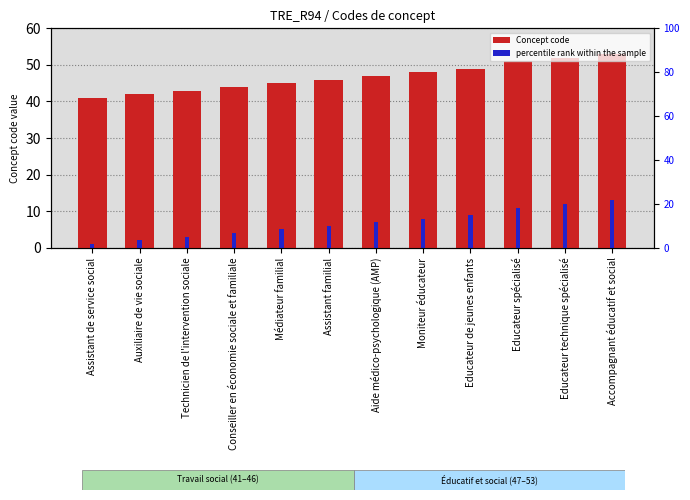

Are the bars grouped side by side (vs. stacked)?

Yes